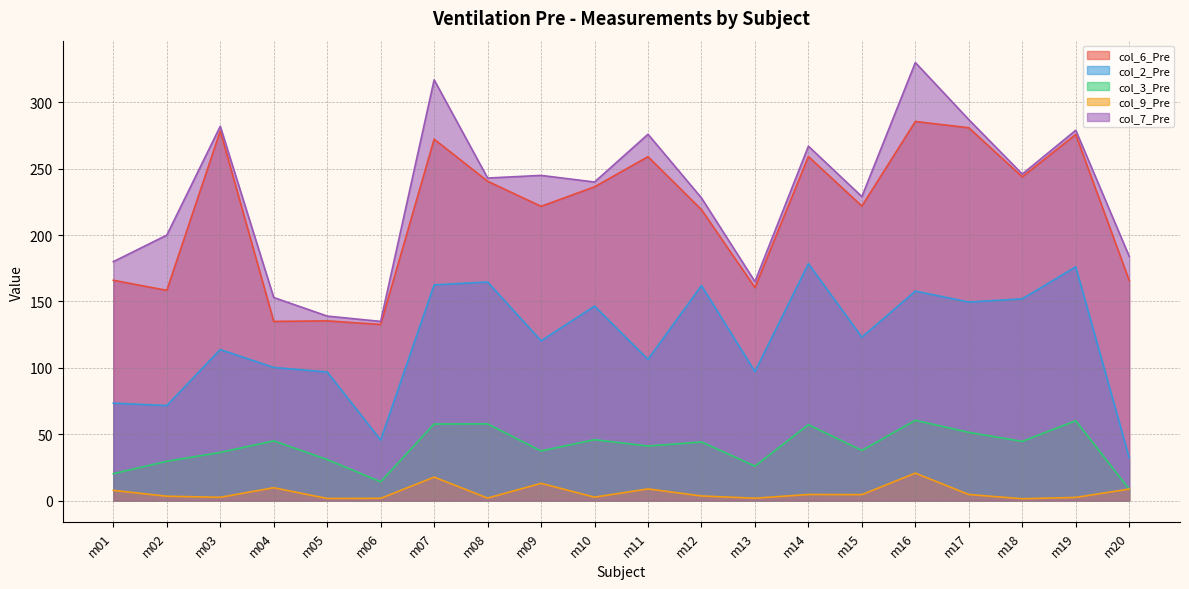

In col_6_Pre, how many points are higher than both neighbors (excluding endpoints)?

7